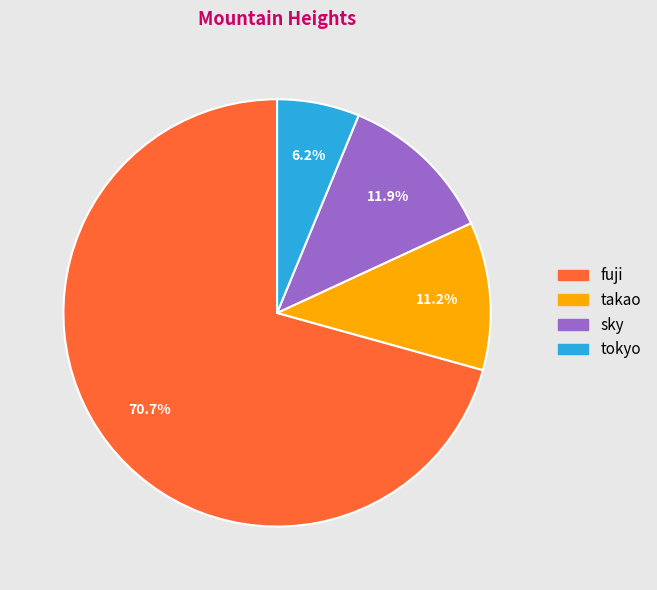

What is the total percentage of fuji and tokyo?

76.9%